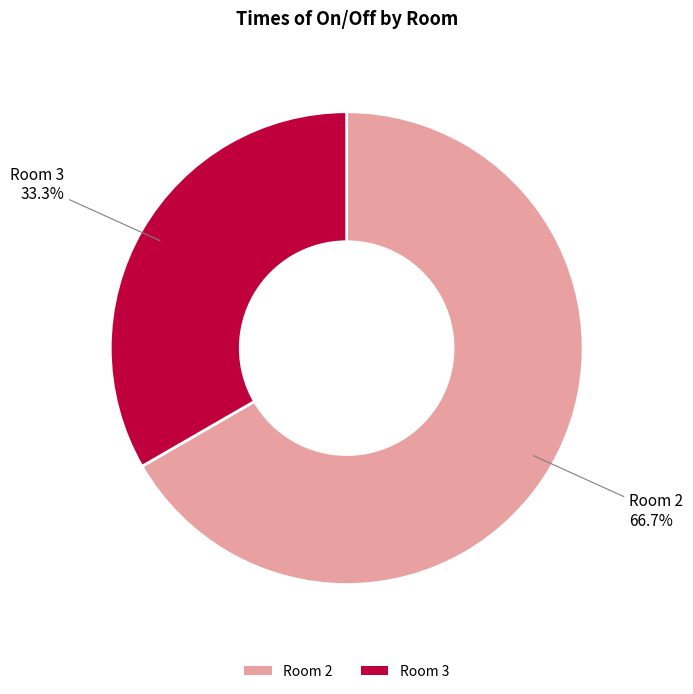

How many segments does this pie chart have?

2